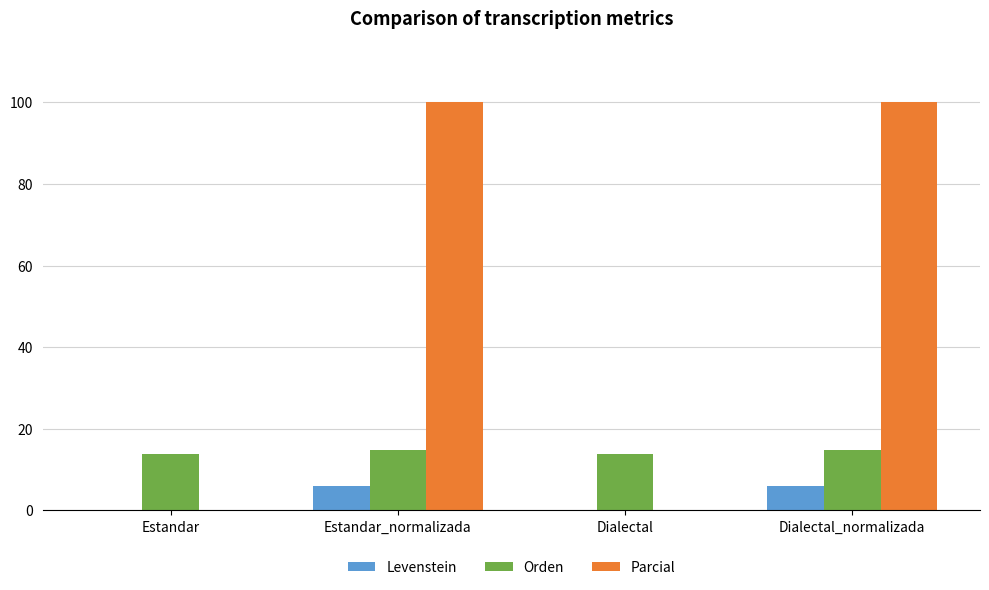

Reading left to right, extract all data points from this chart.

Levenstein: Estandar=0.0	Estandar_normalizada=6.1	Dialectal=0.0	Dialectal_normalizada=6.1
Orden: Estandar=13.8	Estandar_normalizada=14.8	Dialectal=13.8	Dialectal_normalizada=14.8
Parcial: Estandar=0.0	Estandar_normalizada=100.0	Dialectal=0.0	Dialectal_normalizada=100.0